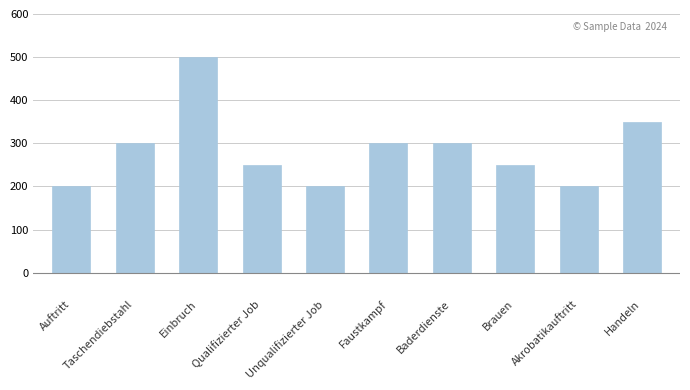

True or false: the data shows 496 at Baderdienste.

False